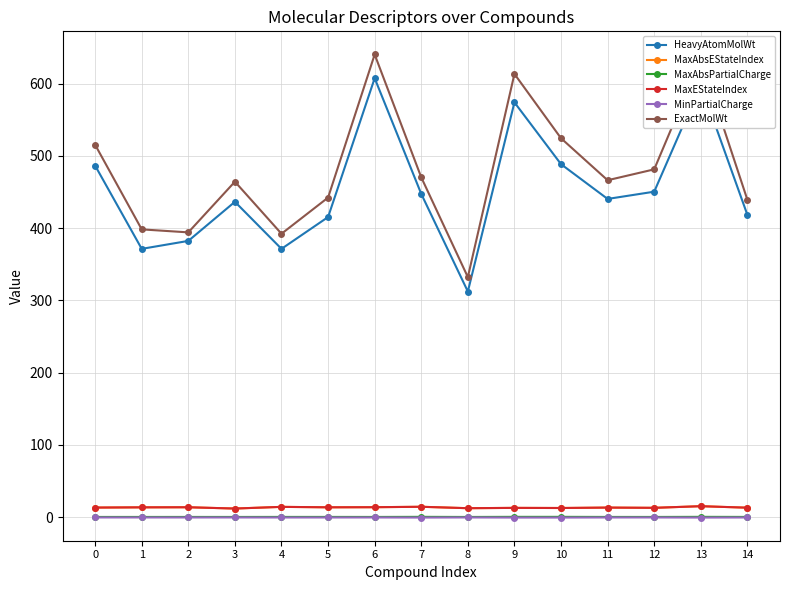

True or false: ExactMolWt has more than 0 interior local peaks.

True